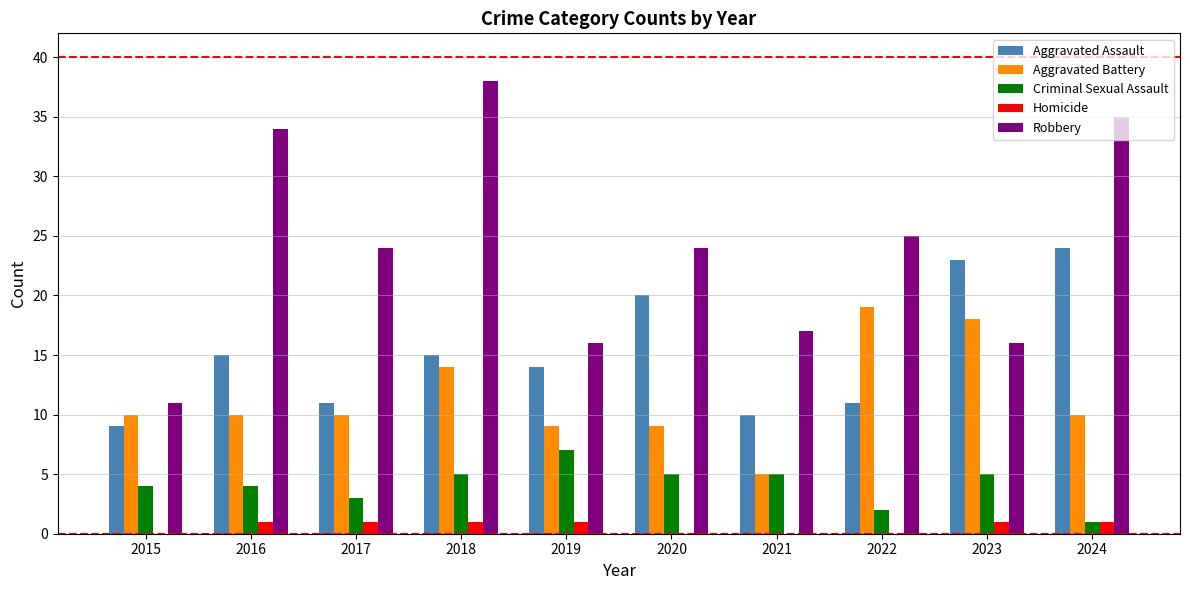

What is the maximum value shown in the chart?

38